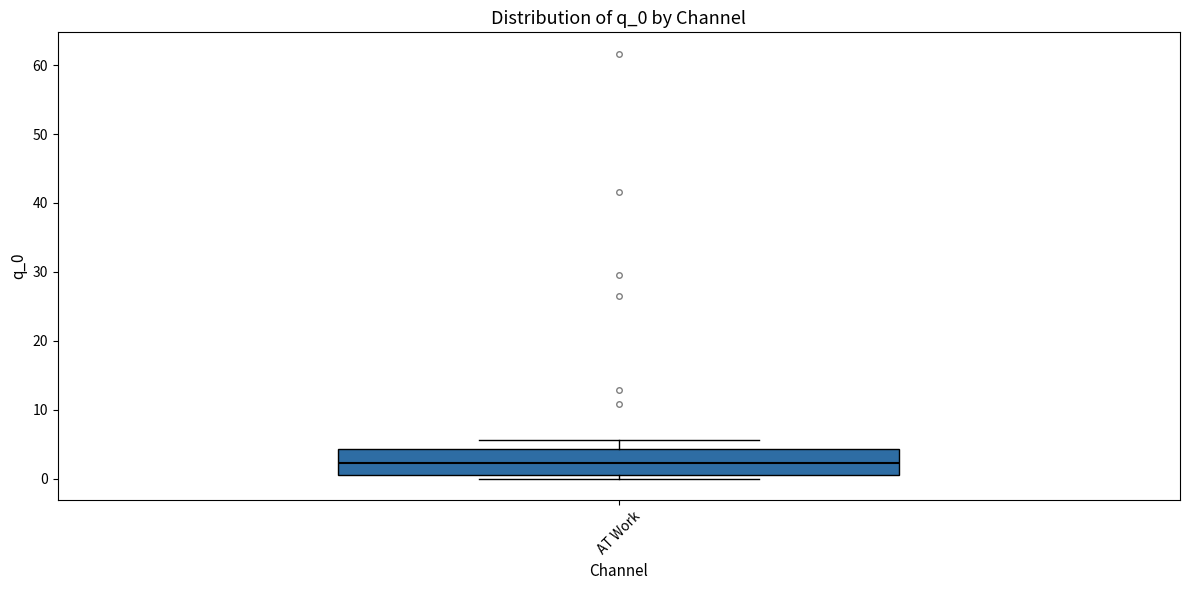

Read this box plot against the y-axis: the position of the median line, the range covered by the box, and the ends of both whiskers. The values are not printed on the chart, so give them approximately, as read against the axis.

median 2, box 1 to 4, whiskers 0 to 6